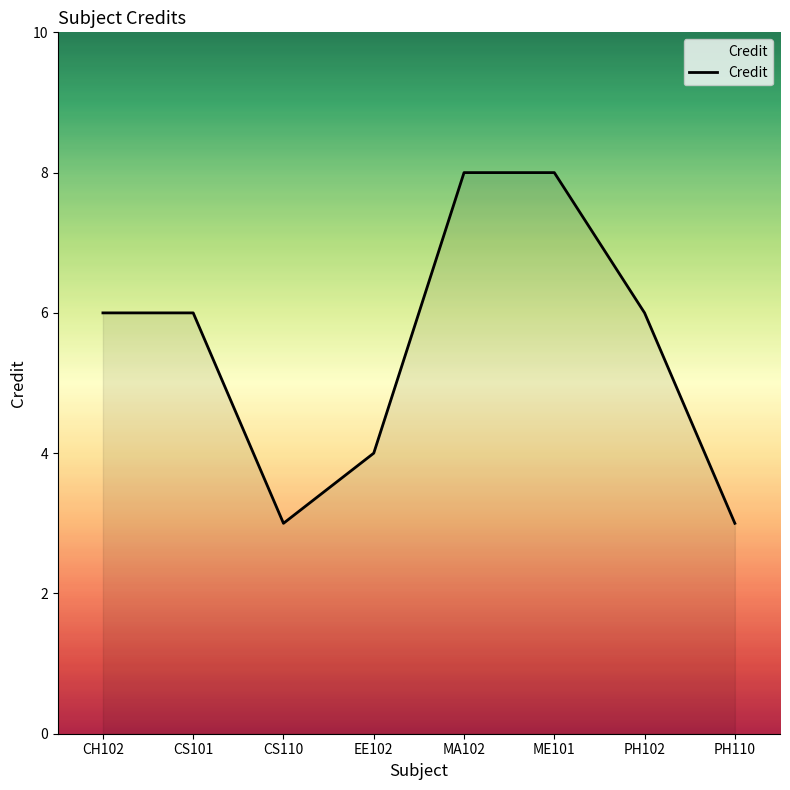

The chart shows a value of 4 at EE102. True or false?

True